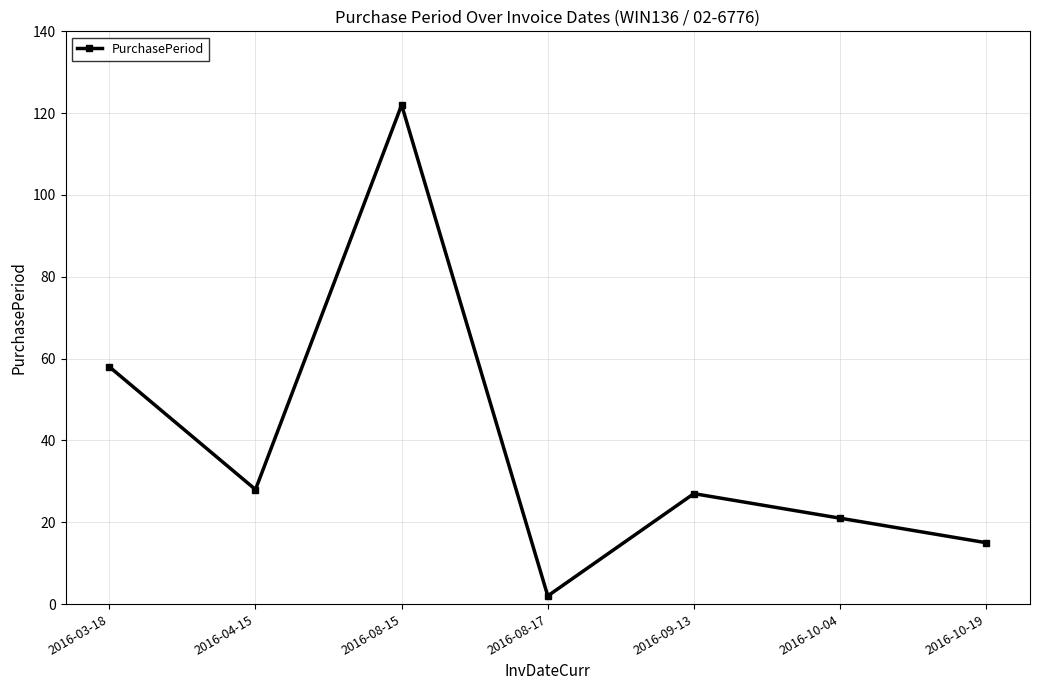

How many data points are less than 27?

3